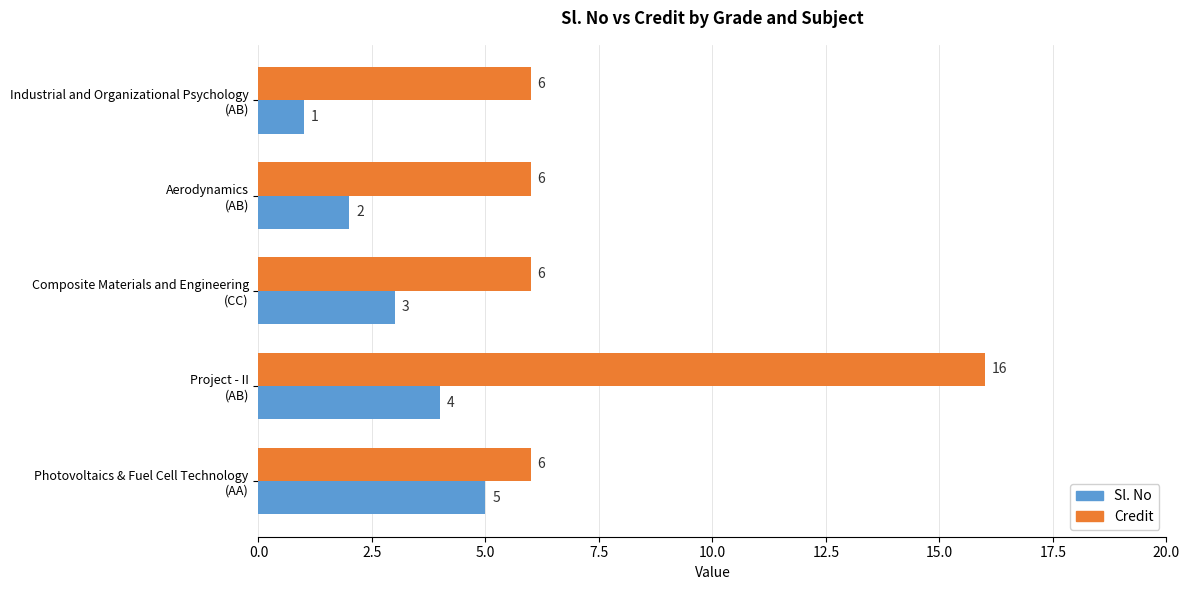

How many Credit values are between 6 and 7?

4